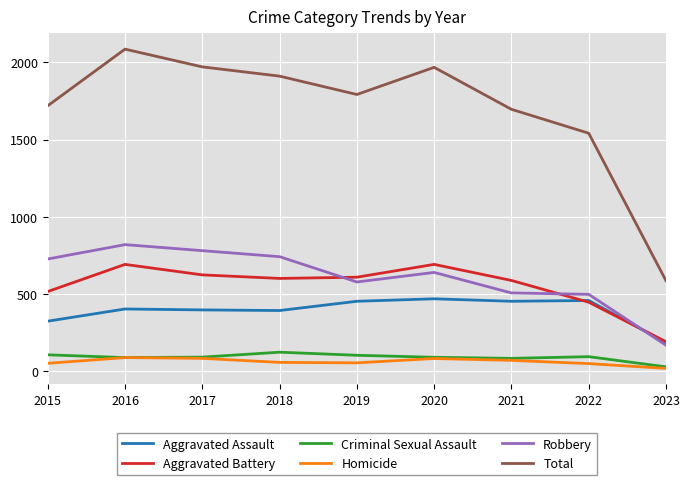

How many values in the Aggravated Assault series are below 402?

4